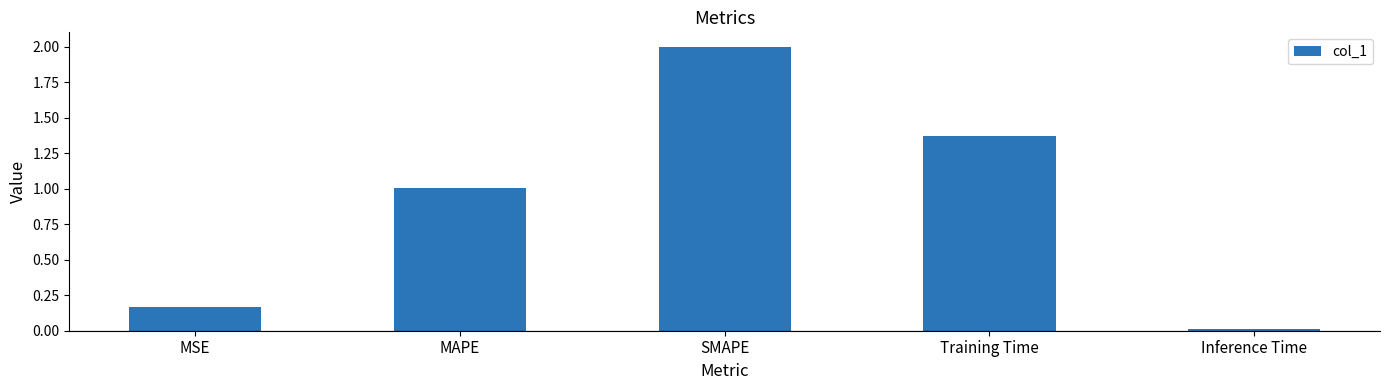

How many values exceed 1?

3